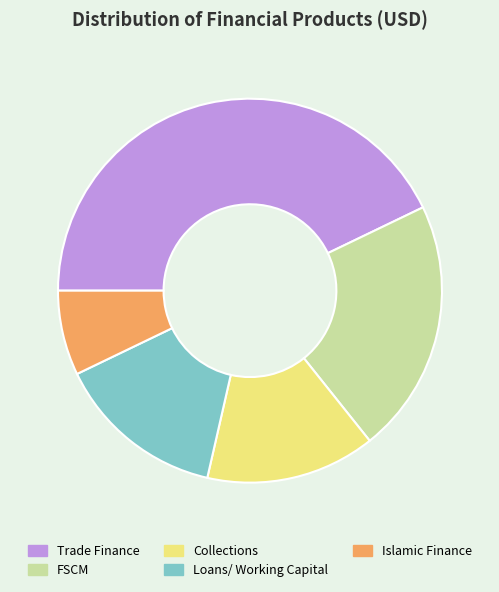

Is there a majority slice in this chart?

No